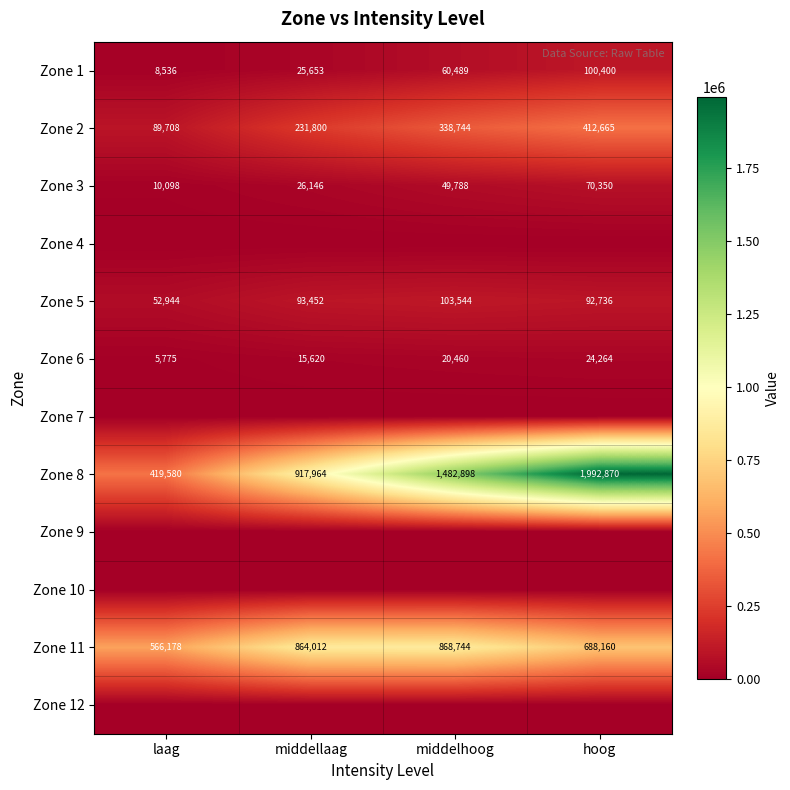

Which category has the lowest value across all series?

laag